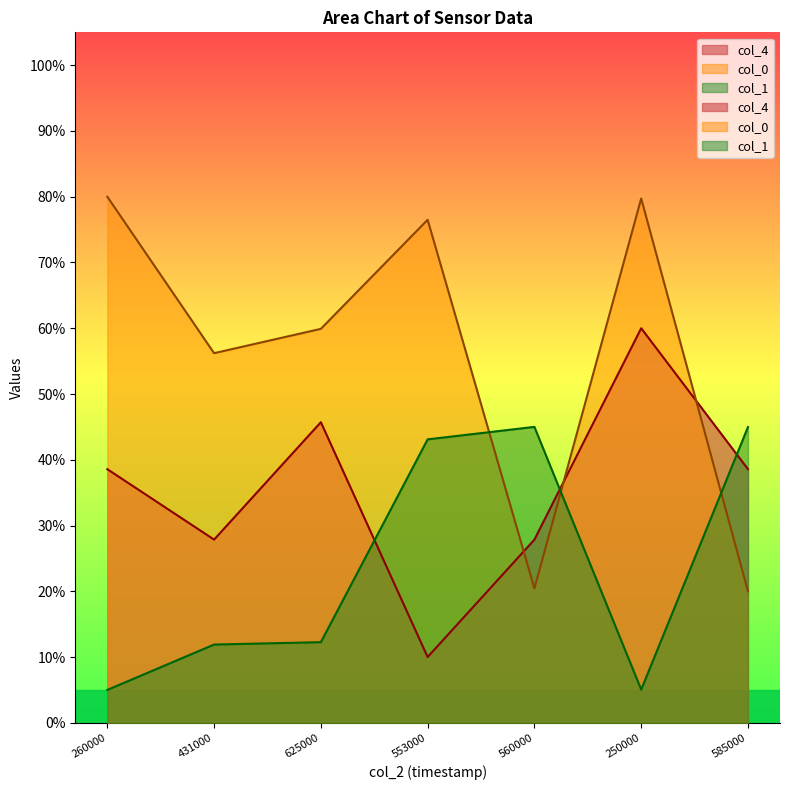

What is the sum of the col_1 values at 260000 and 585000?

50.0